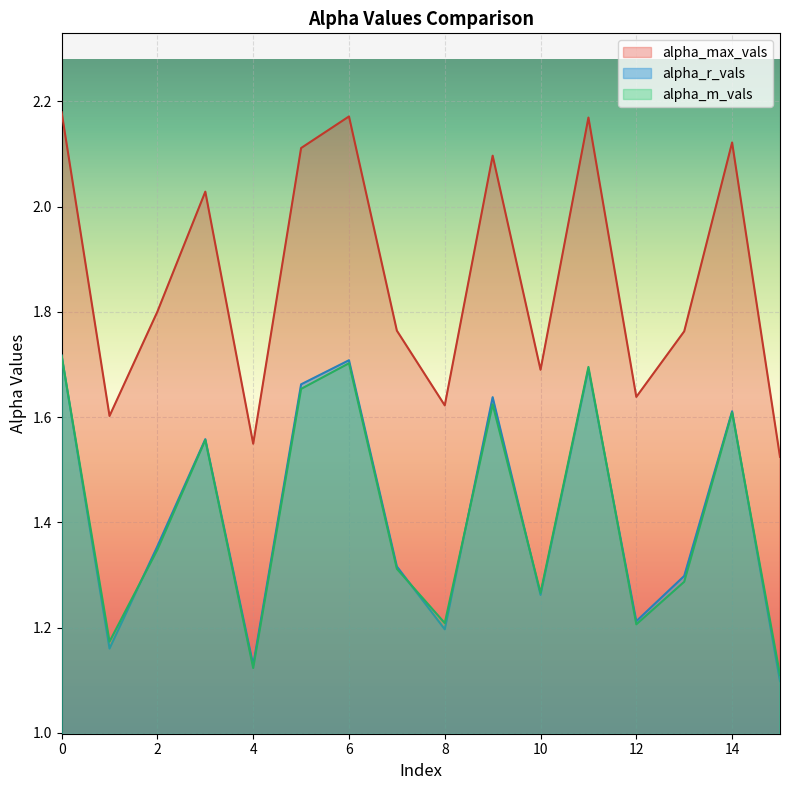

Which series changed the most between 4 and 11?

alpha_max_vals